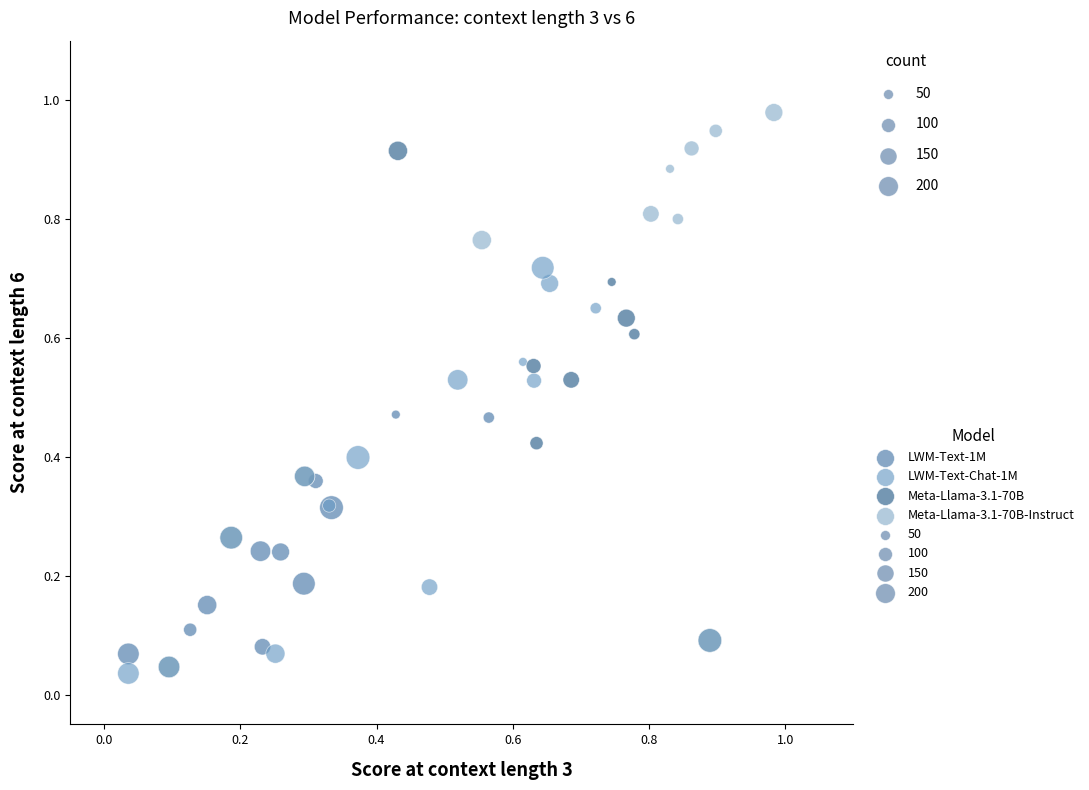

Which series reaches the maximum Y coordinate?

Meta-Llama-3.1-70B-Instruct